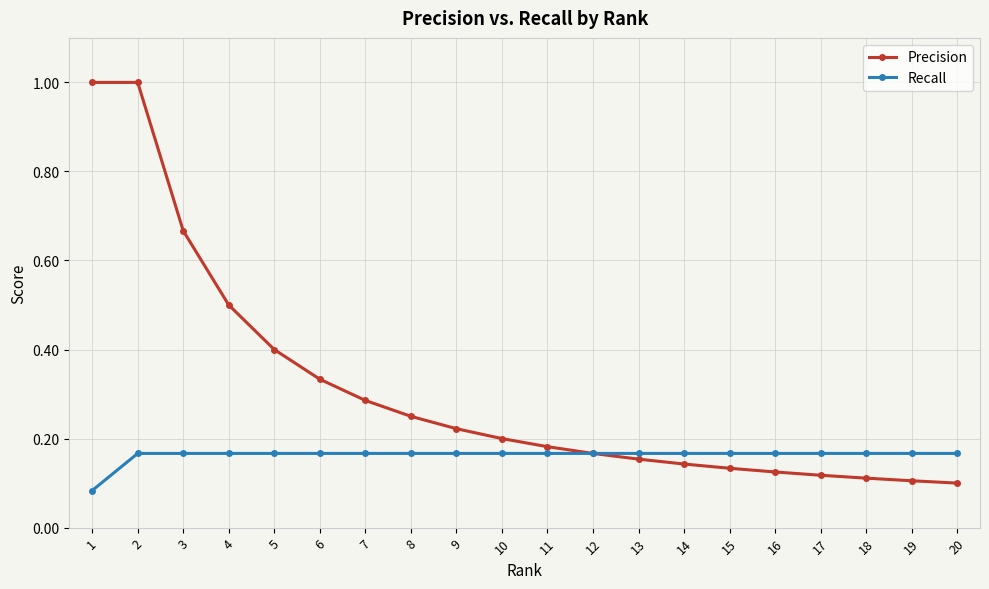

At 2, list the series in order from largest to smallest.

Precision, Recall